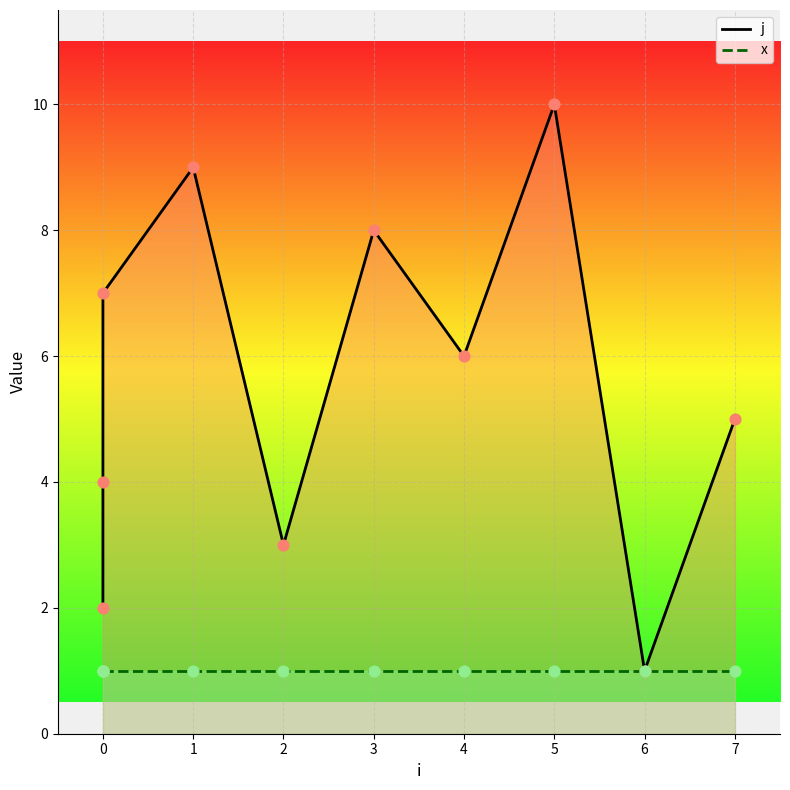

At how many categories does at least one series exceed 5?

5